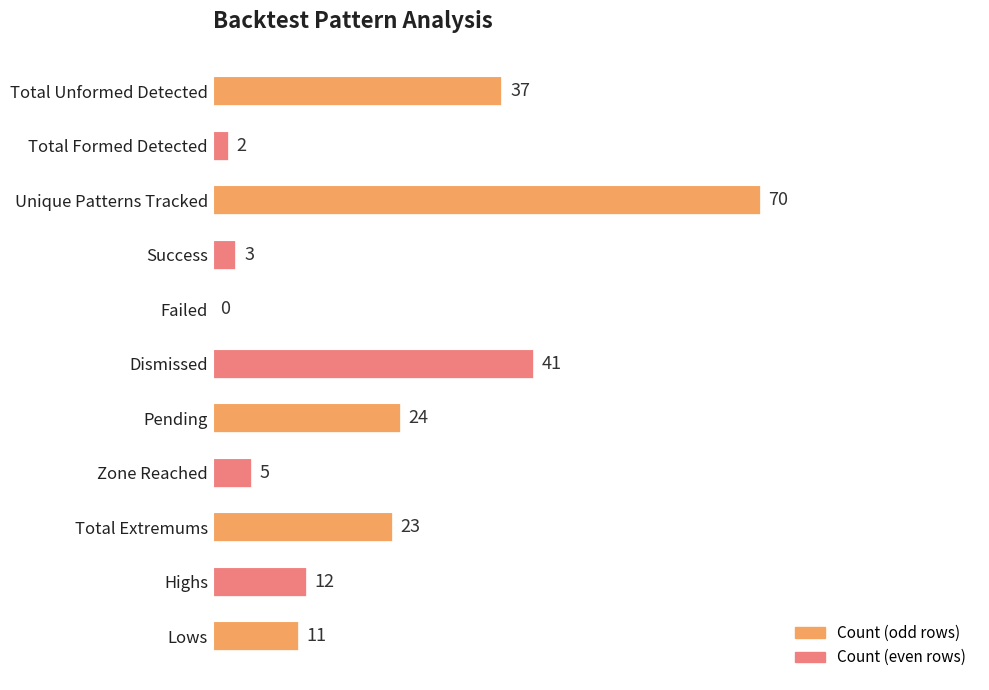

Which has a higher value, Zone Reached or Total Formed Detected?

Zone Reached